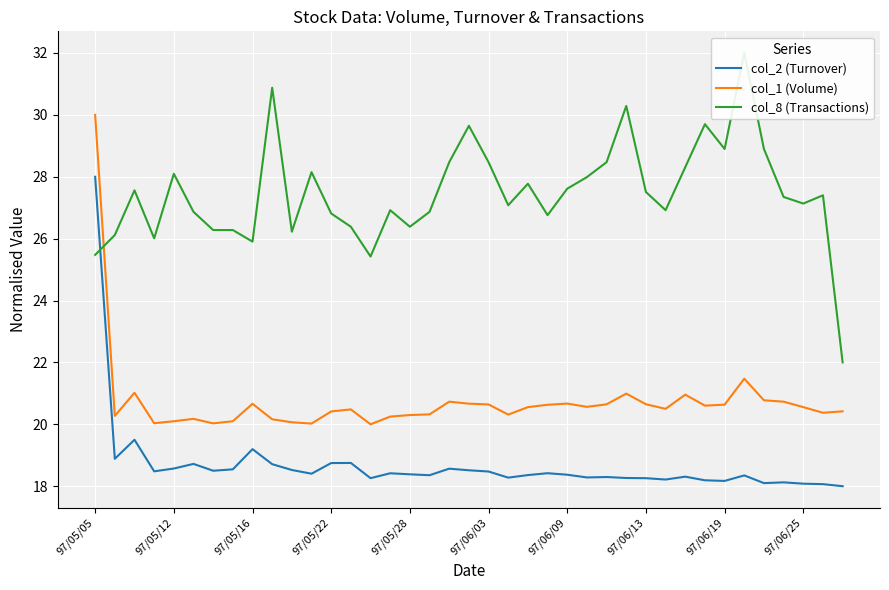

What is the difference between the highest and lowest values at 97/05/05?

4.5